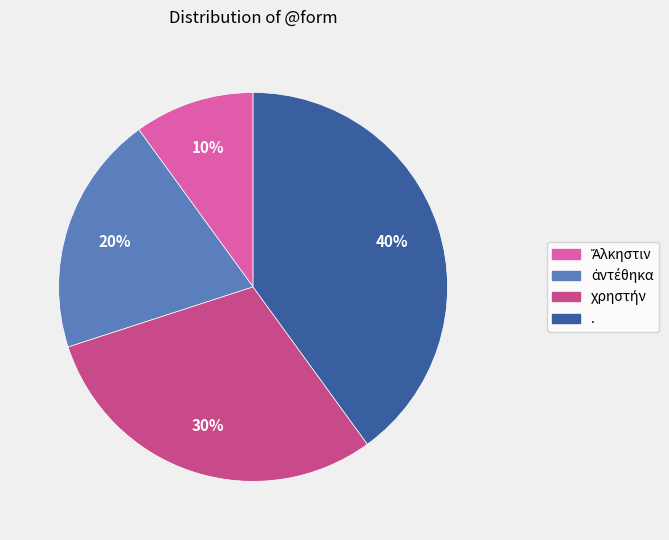

How many slices are in this pie chart?

4